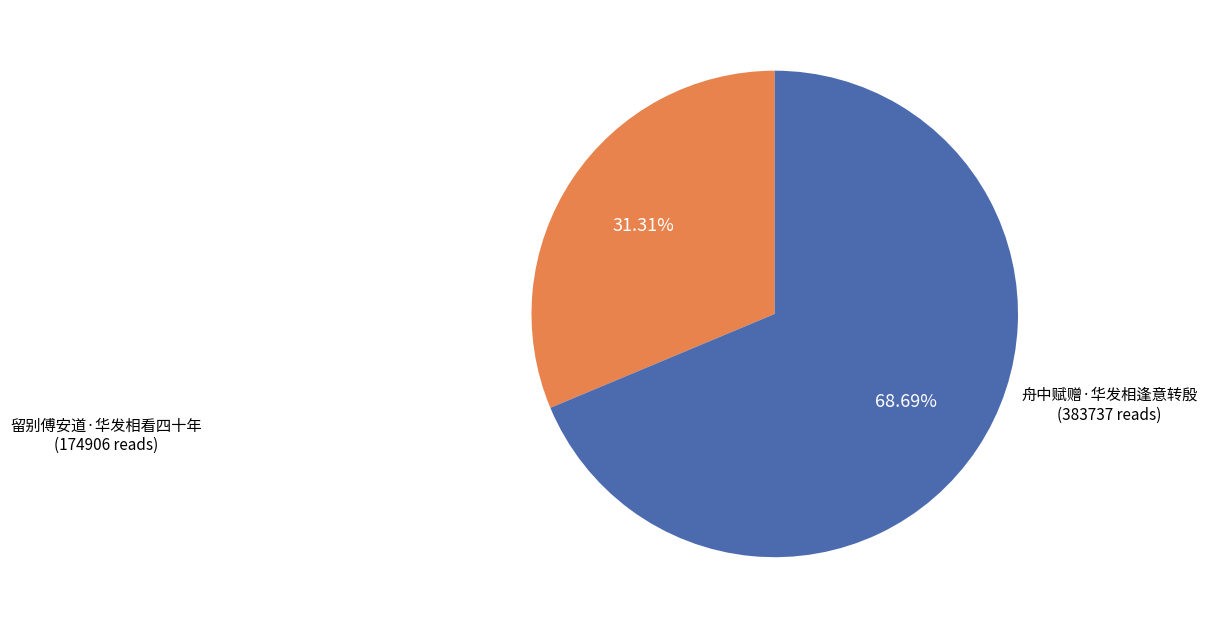

Is there any slice that represents more than half of the pie?

Yes